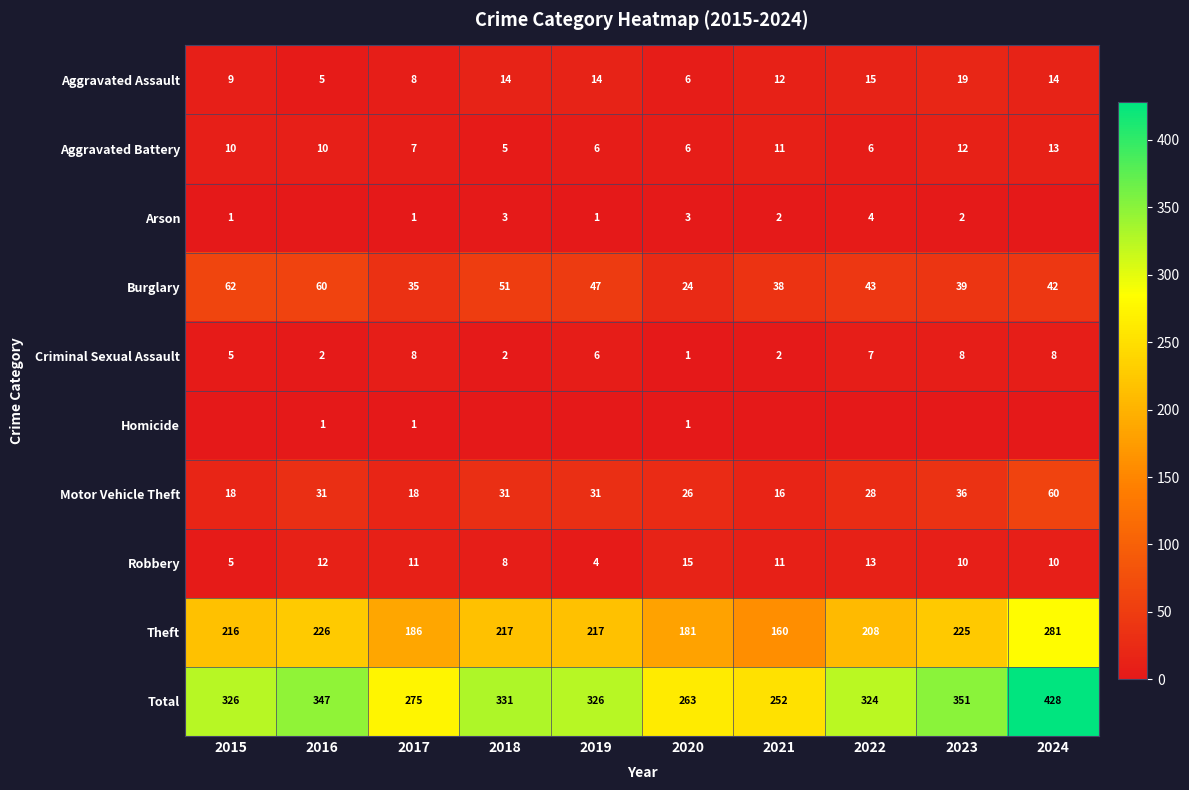

What is the spread (max minus min) of values at 2020?

262